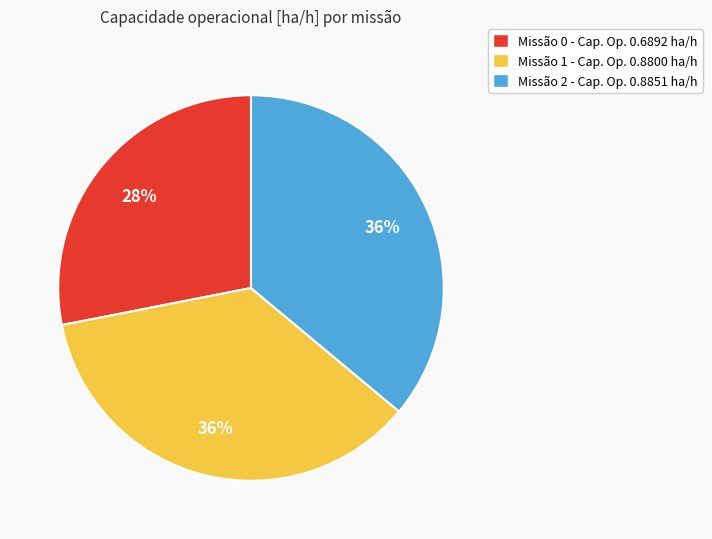

Does any single category account for the majority?

No